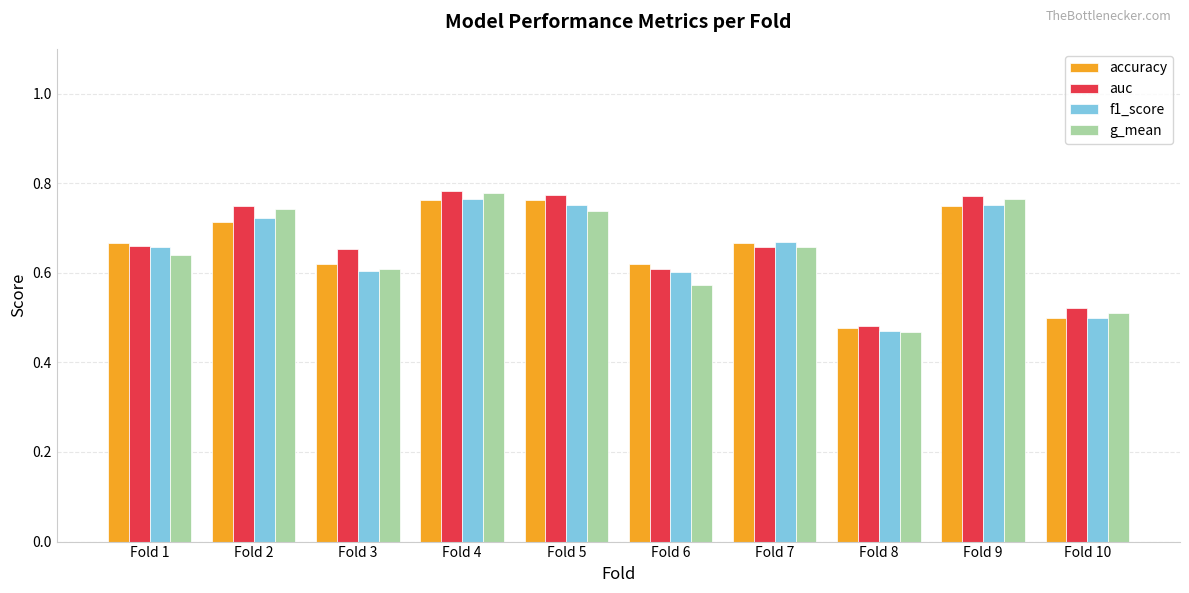

What are all the series names shown in the legend?

accuracy, auc, f1_score, g_mean